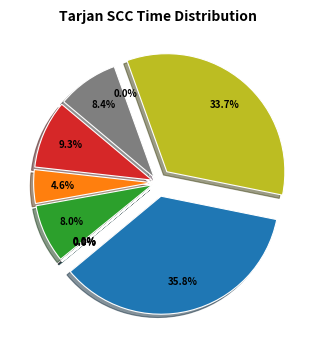

The GD98_a.mtx slice represents 0% of the pie. True or false?

True